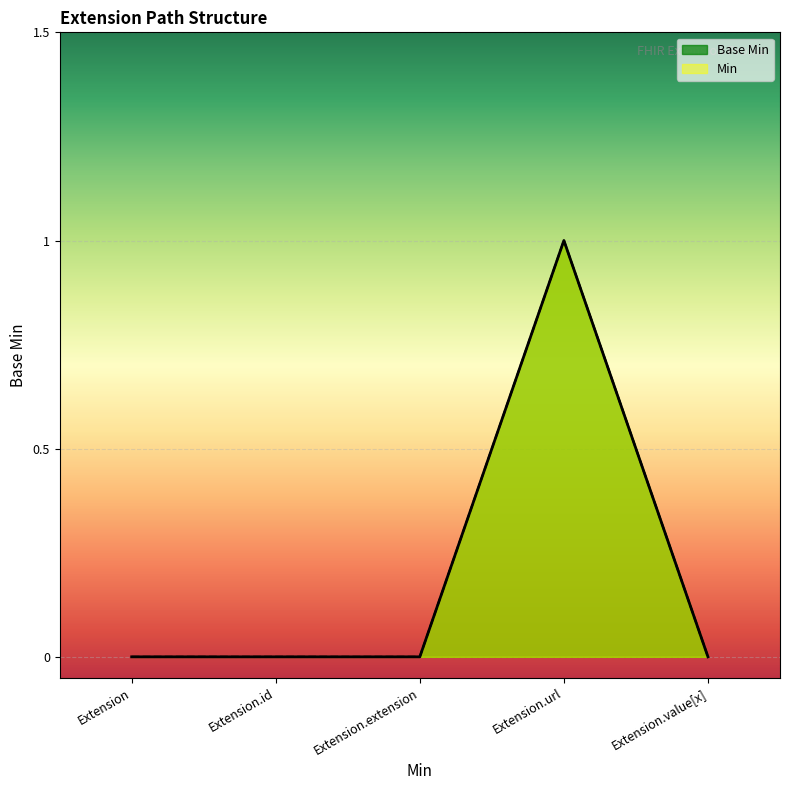

Does the chart display data point markers on the line(s)?

No